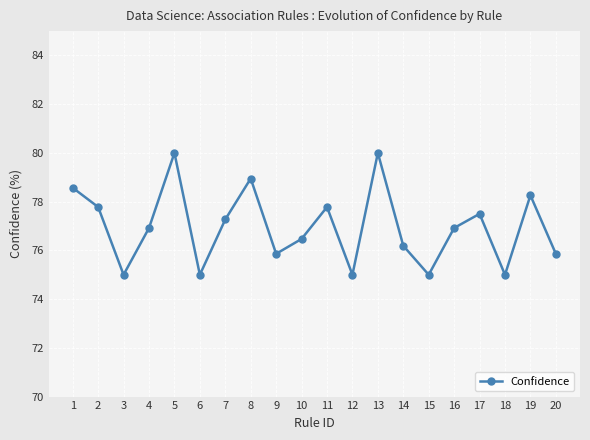

What is the average value?

77.0